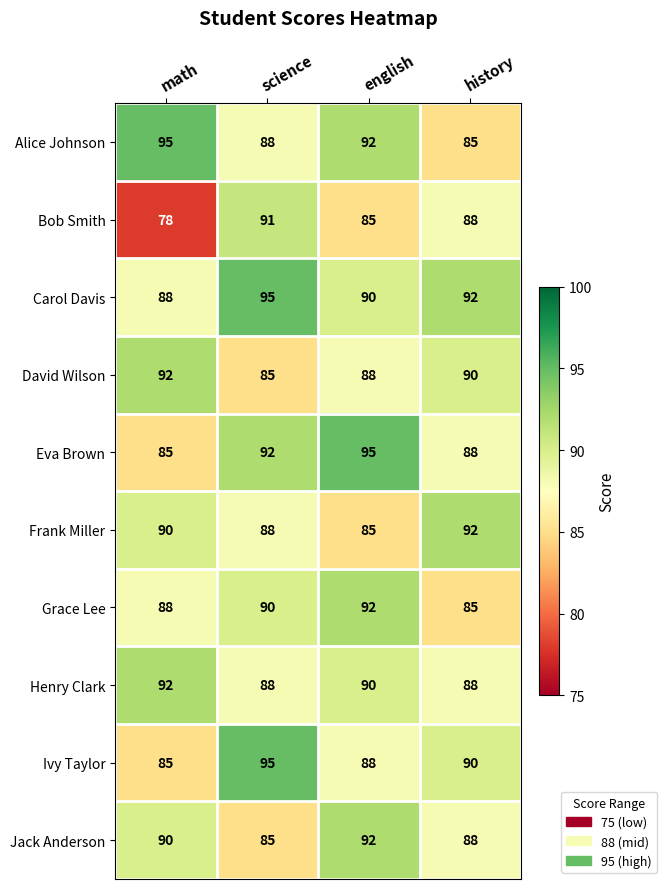

Which series has the widest spread of values?

Bob Smith